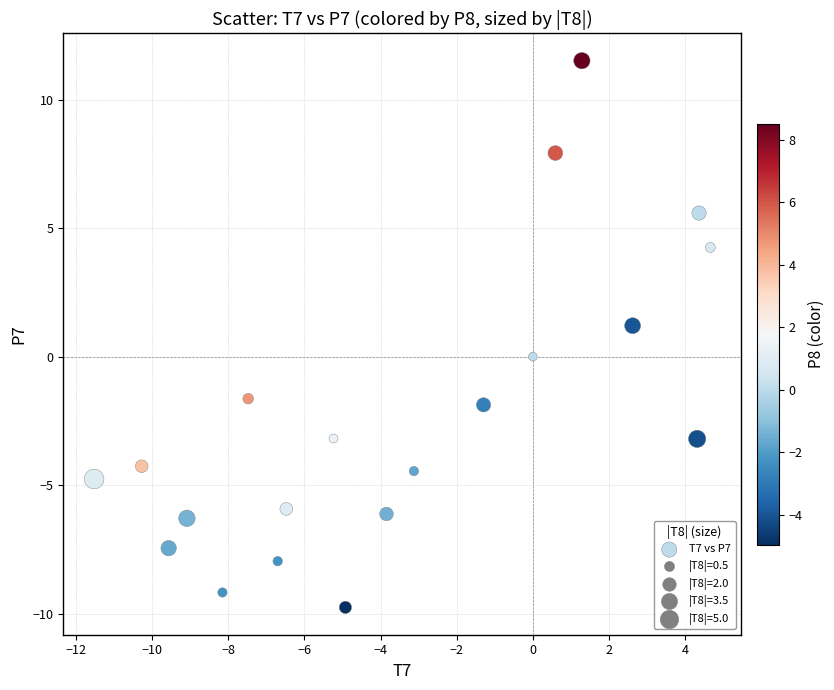

What is the range of X values (max minus min)?

16.2